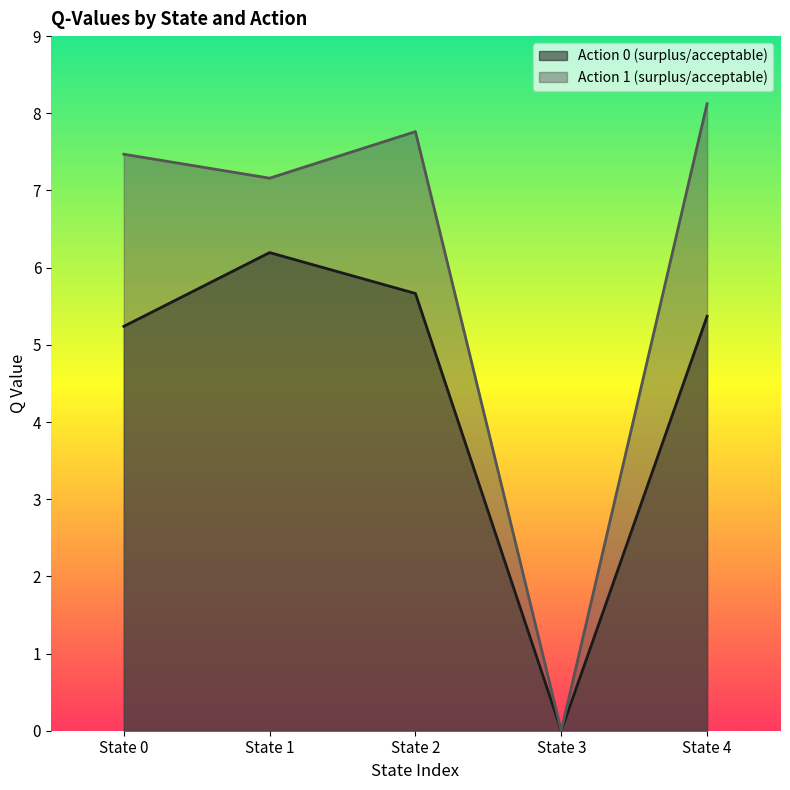

What is the difference between the maximum and second lowest values in the Action 1 (surplus/acceptable) series?

1.0